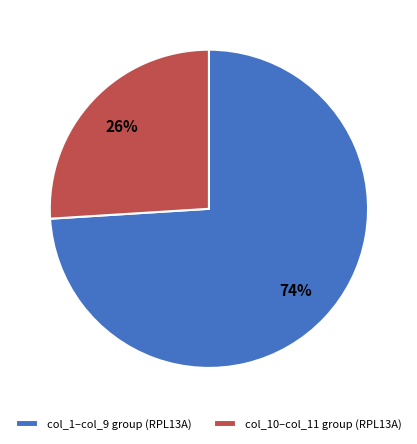

True or false: col_1–col_9 group (RPL13A) accounts for 74% of the total.

True